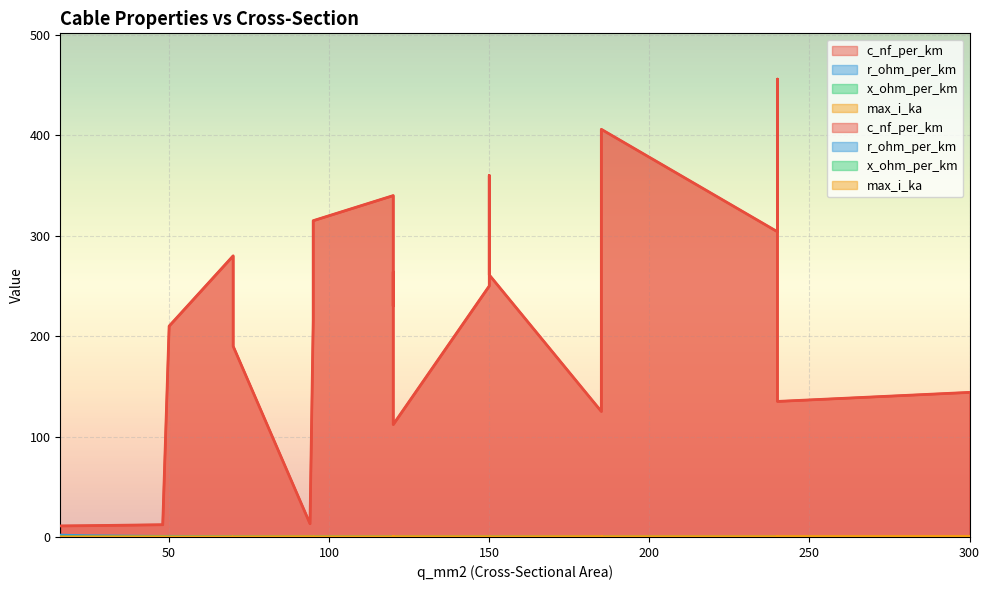

How many interior local peaks does the r_ohm_per_km series have?

5